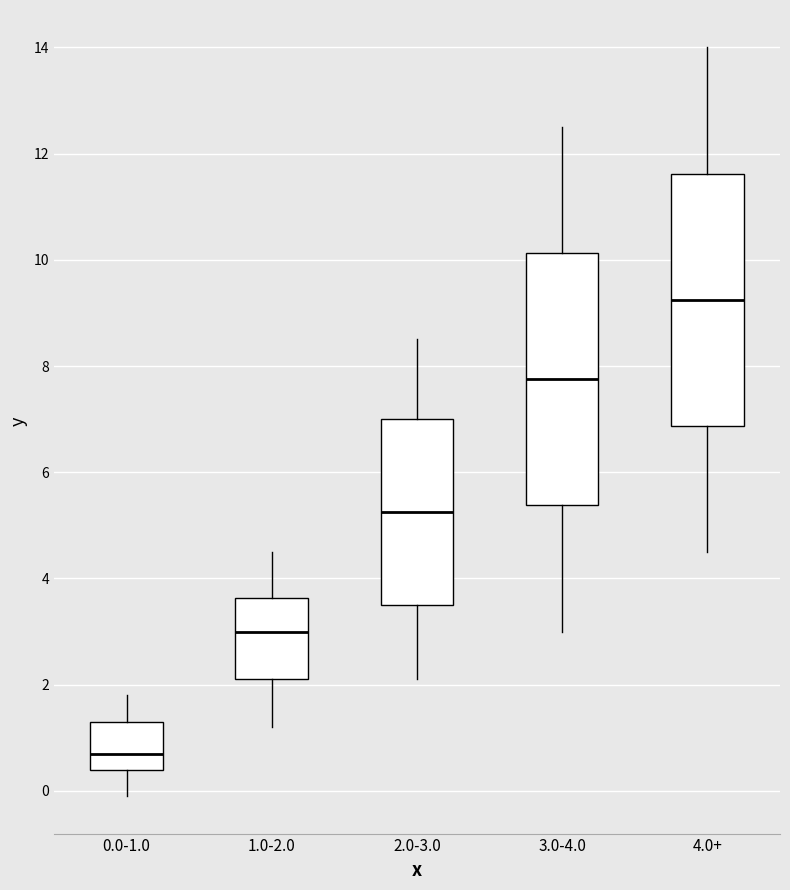

Which box has the lowest median line?

0.0-1.0